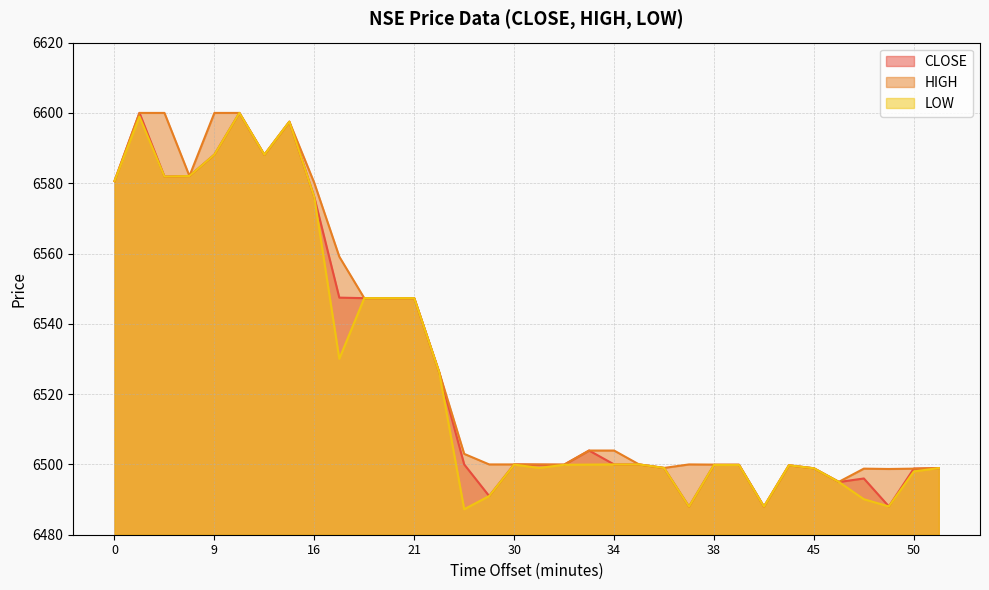

What is the value of the CLOSE point at the 25th from the left?

6499.9